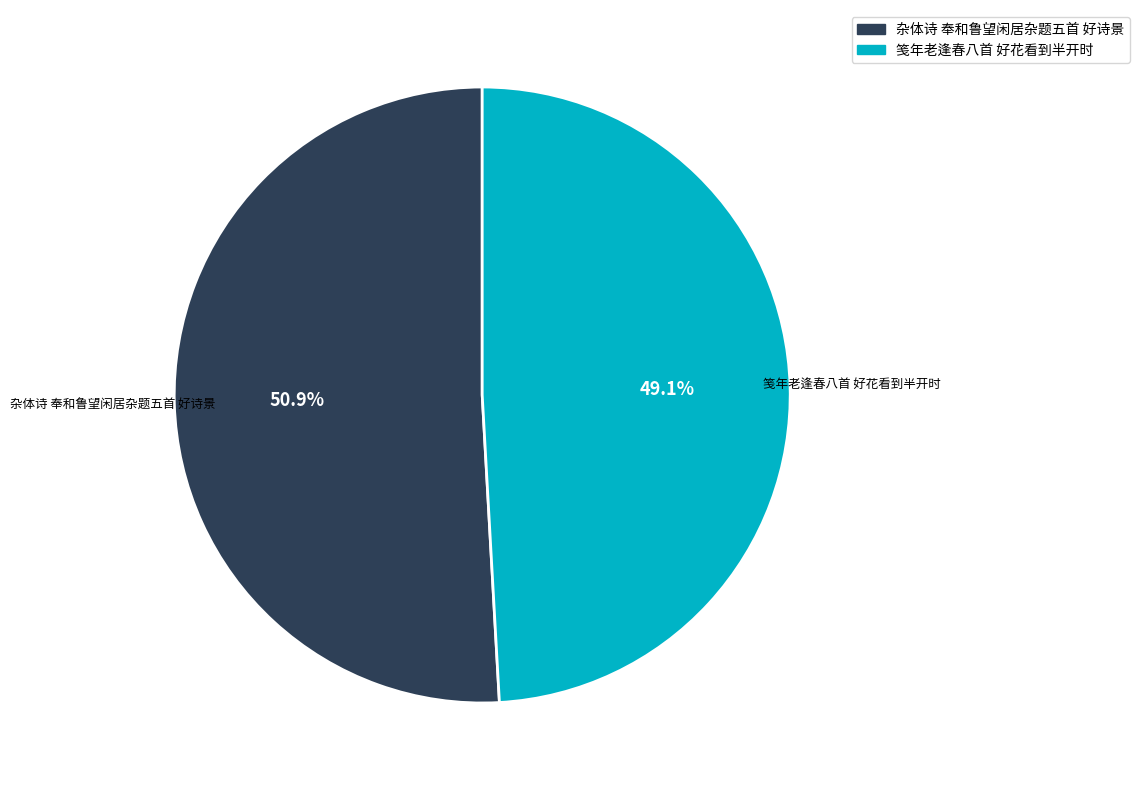

What is the majority slice?

杂体诗 奉和鲁望闲居杂题五首 好诗景